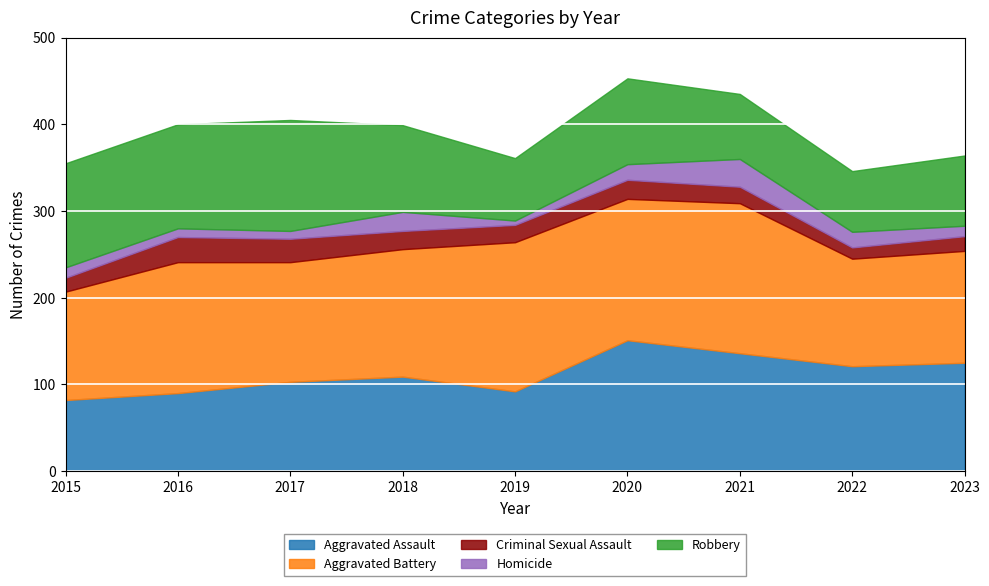

Between 2018 and 2022, which series saw the biggest shift?

Robbery